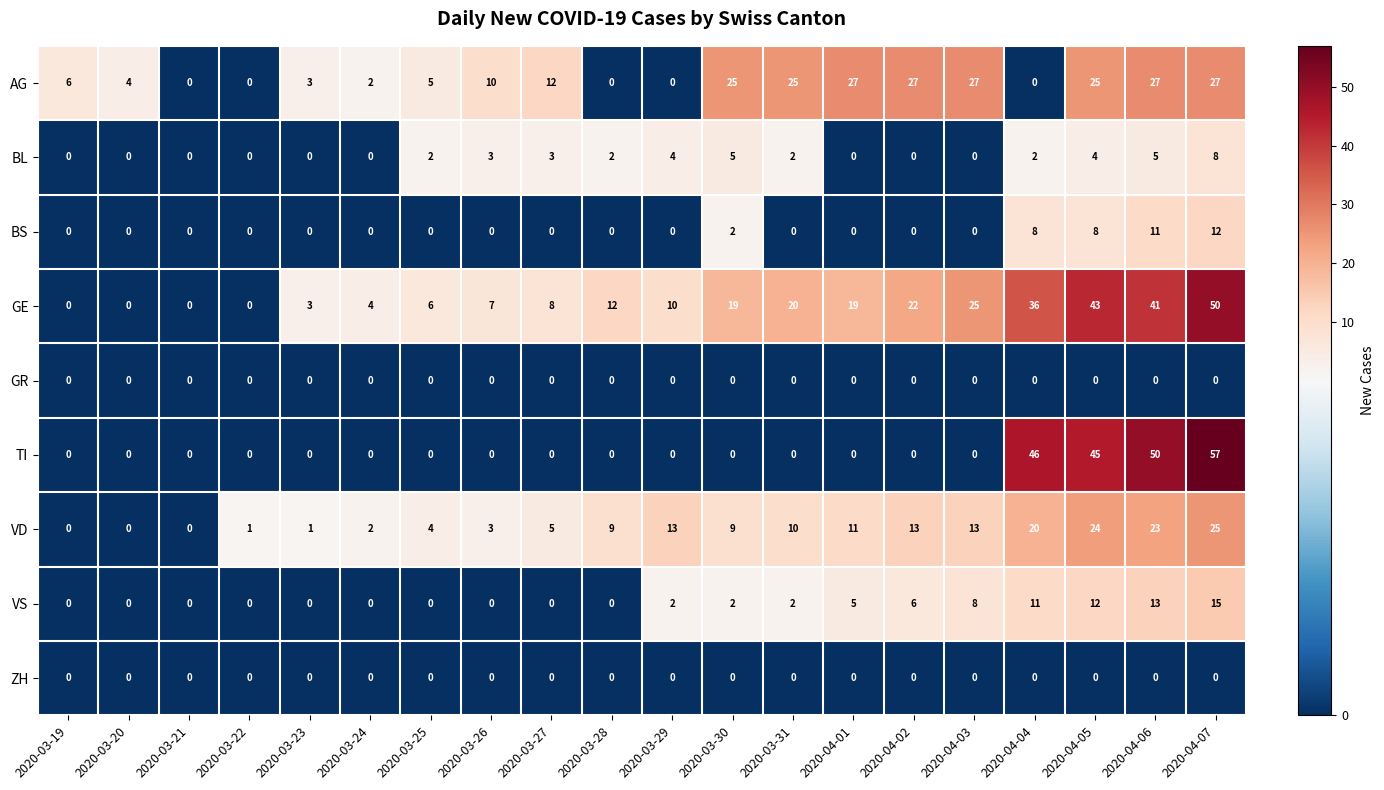

What is the sum of the TI values at 2020-04-07 and 2020-03-22?

57